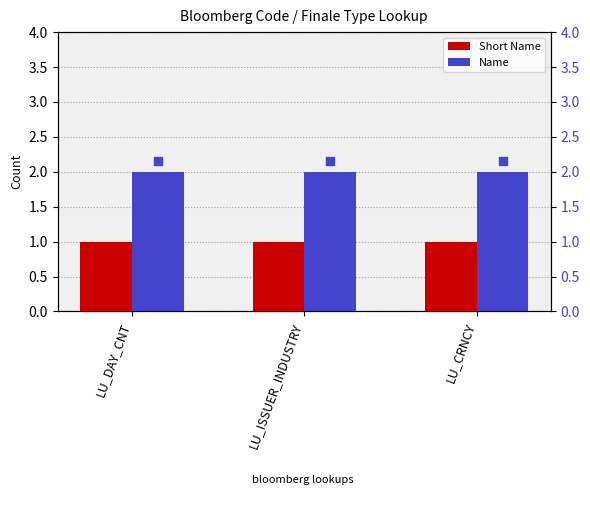

Which series contains the highest Y value?

Name